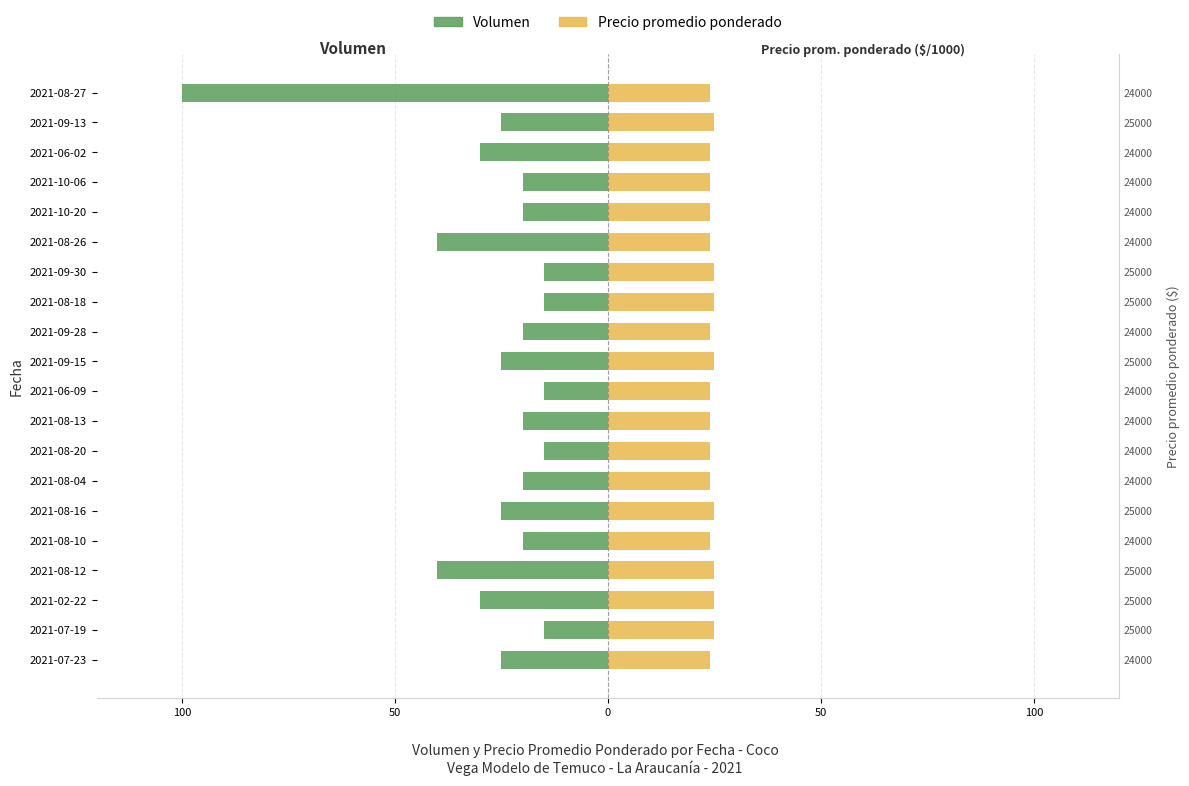

What is the sum of all Precio promedio ponderado ($/1000) values?

488